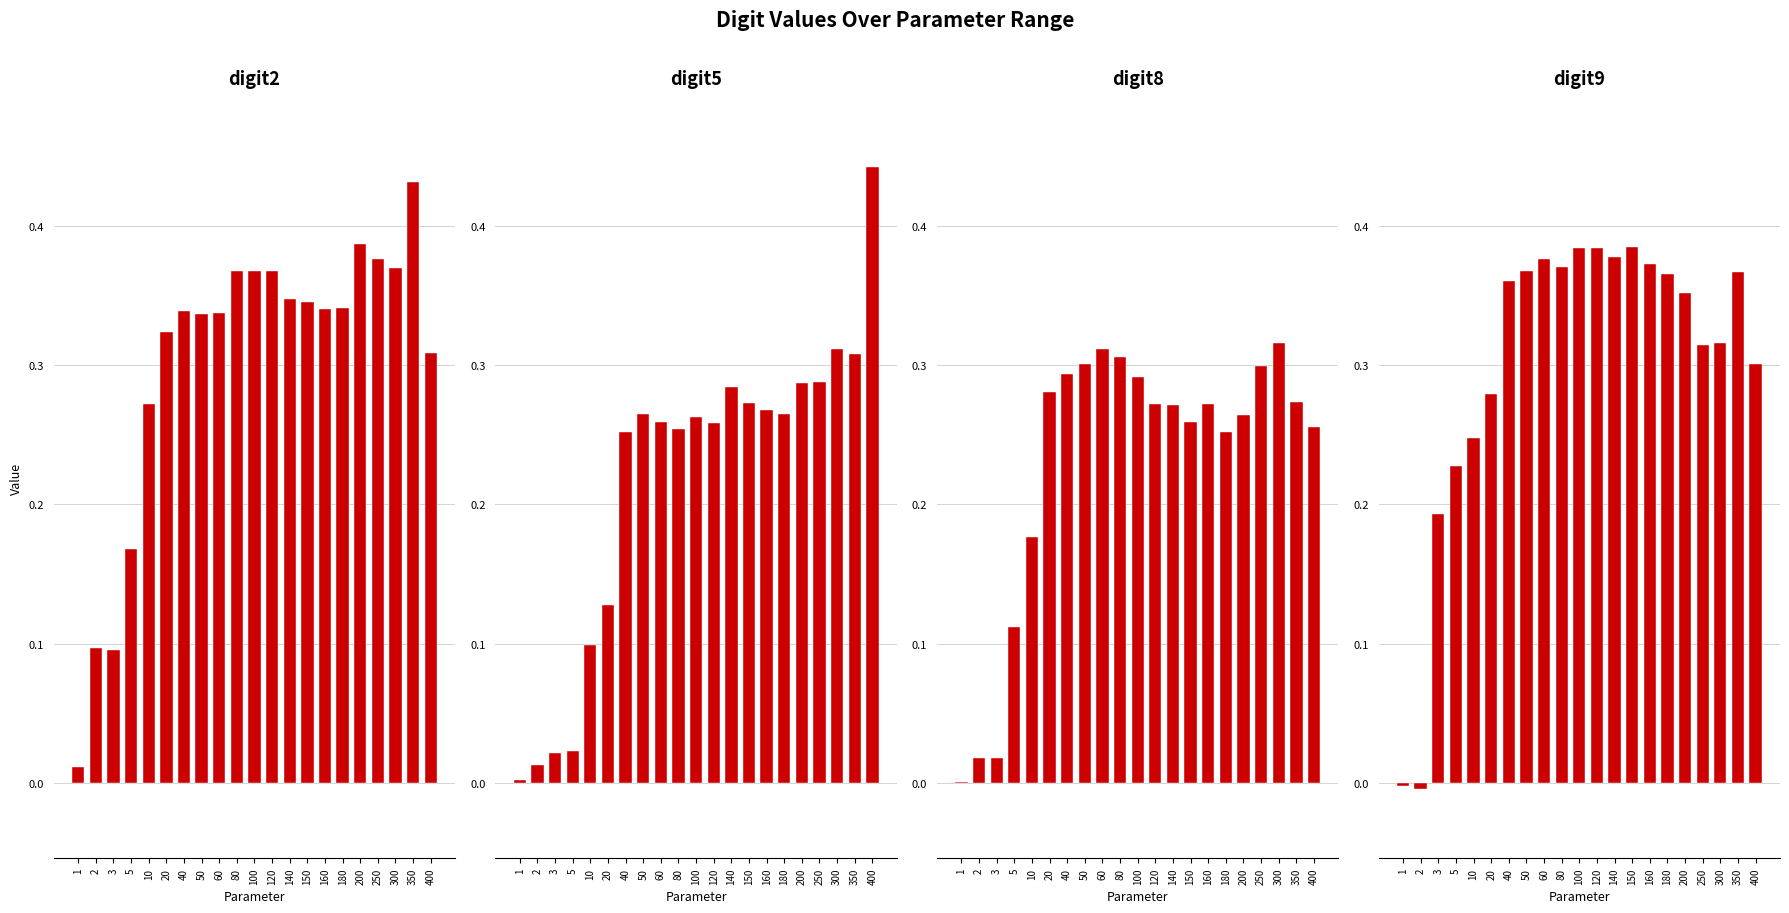

Which series has the largest total across all categories?

digit9